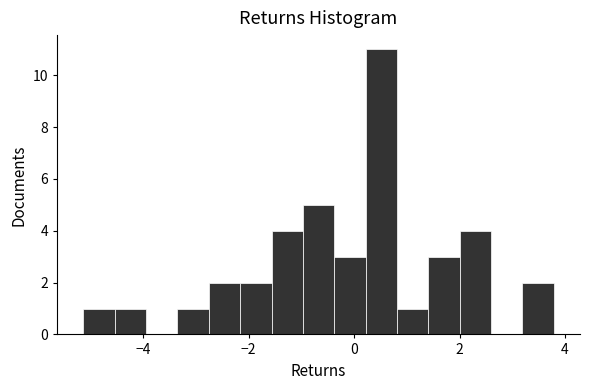

Around what value on the x-axis is the tallest bar? Give the approximate position of its centre, as read against the axis.

0.6